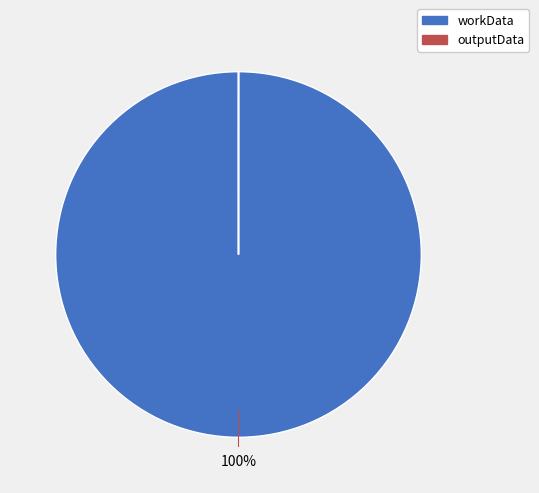

To the nearest percent, what is the difference between the largest and smallest slice percentages?

100%